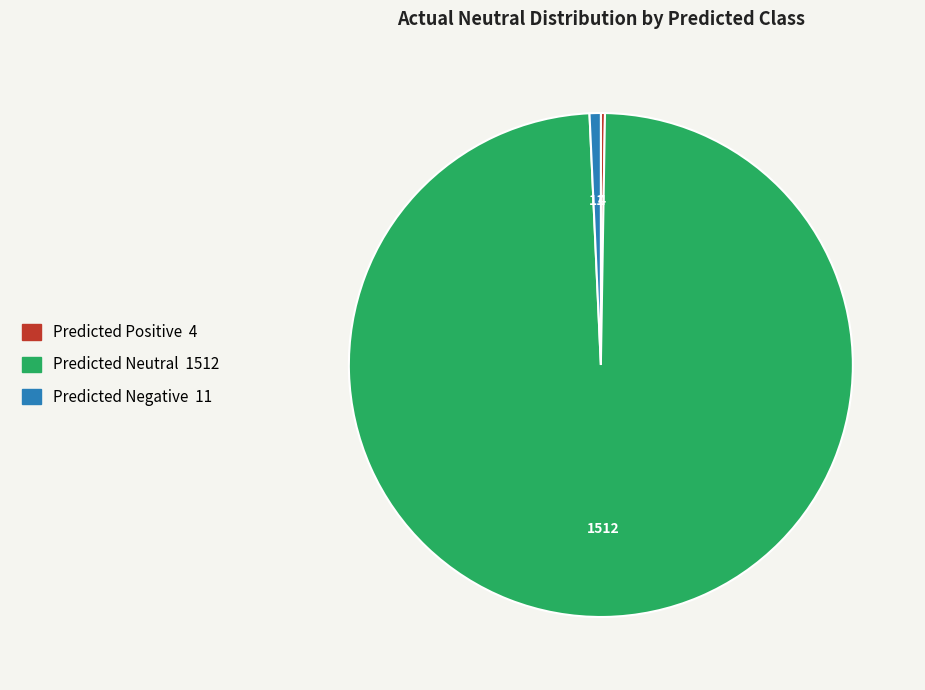

True or false: Predicted Negative accounts for 1% of the total.

True